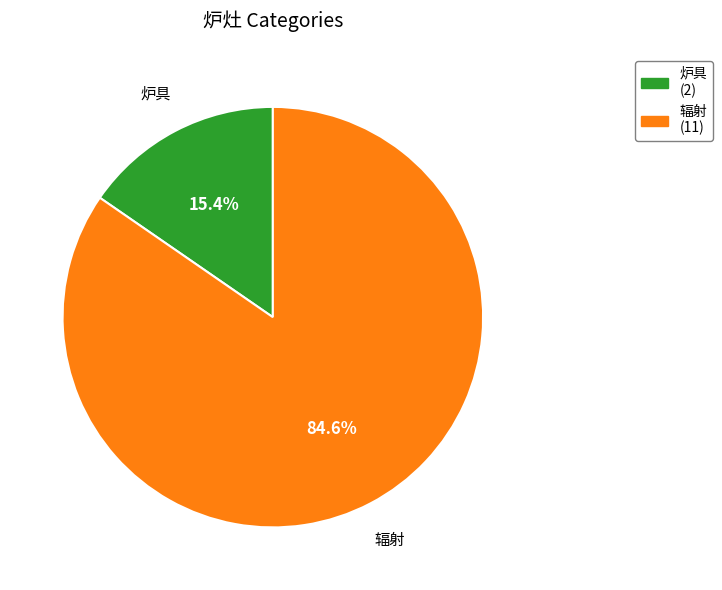

How many segments does this pie chart have?

2